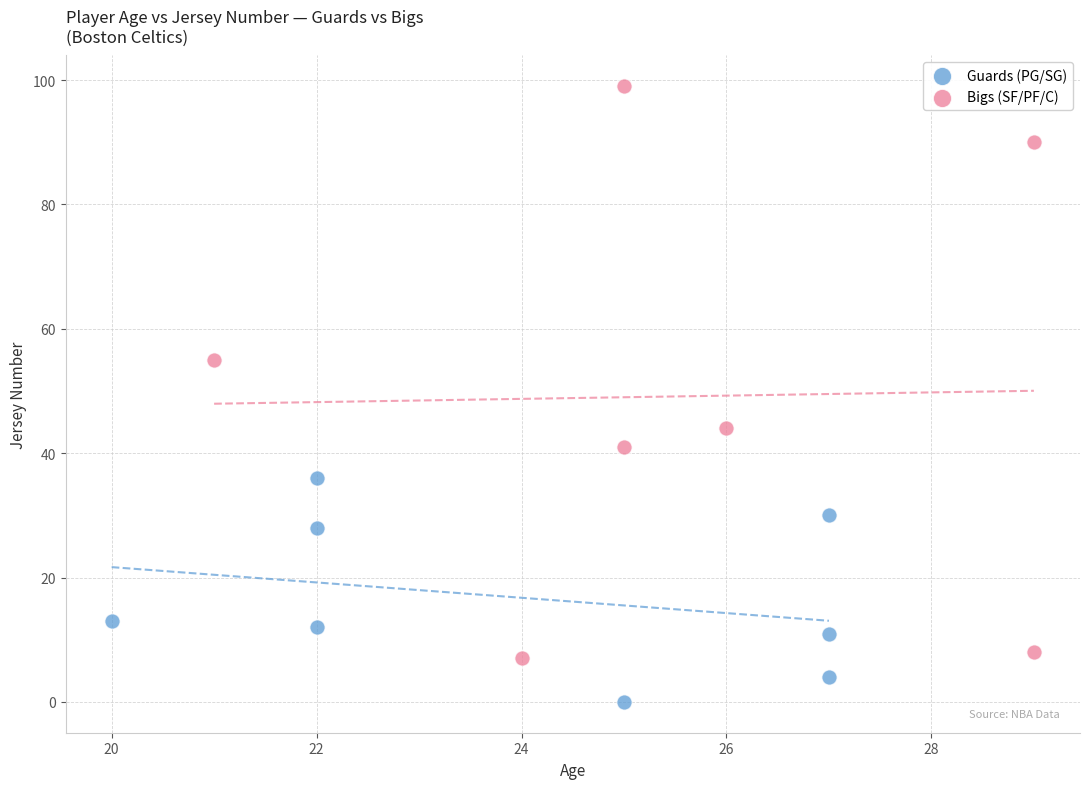

What are all the series names shown in the legend?

Guards (PG/SG), Bigs (SF/PF/C)